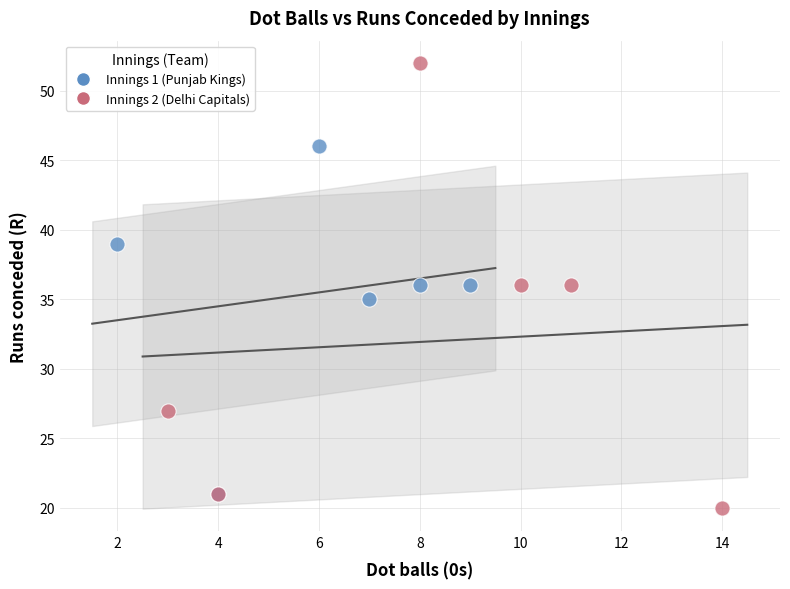

What are all the series names shown in the legend?

Innings 1 (Punjab Kings), Innings 2 (Delhi Capitals)